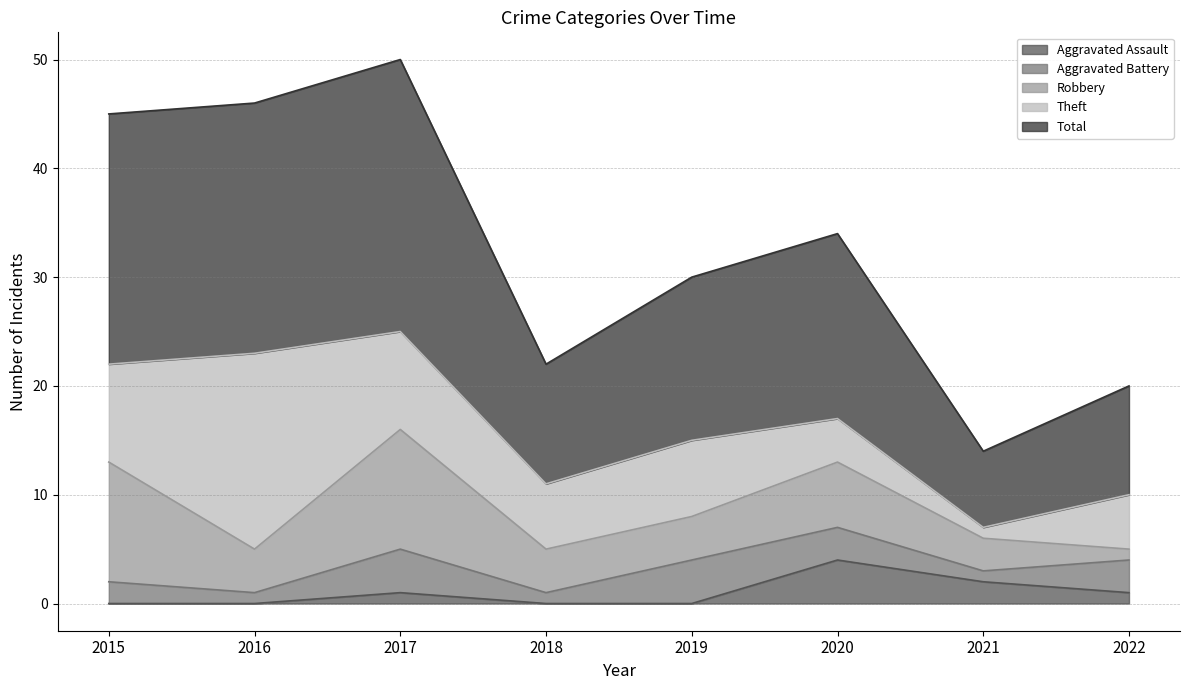

What is the sum of the Total values at 2020 and 2022?

27